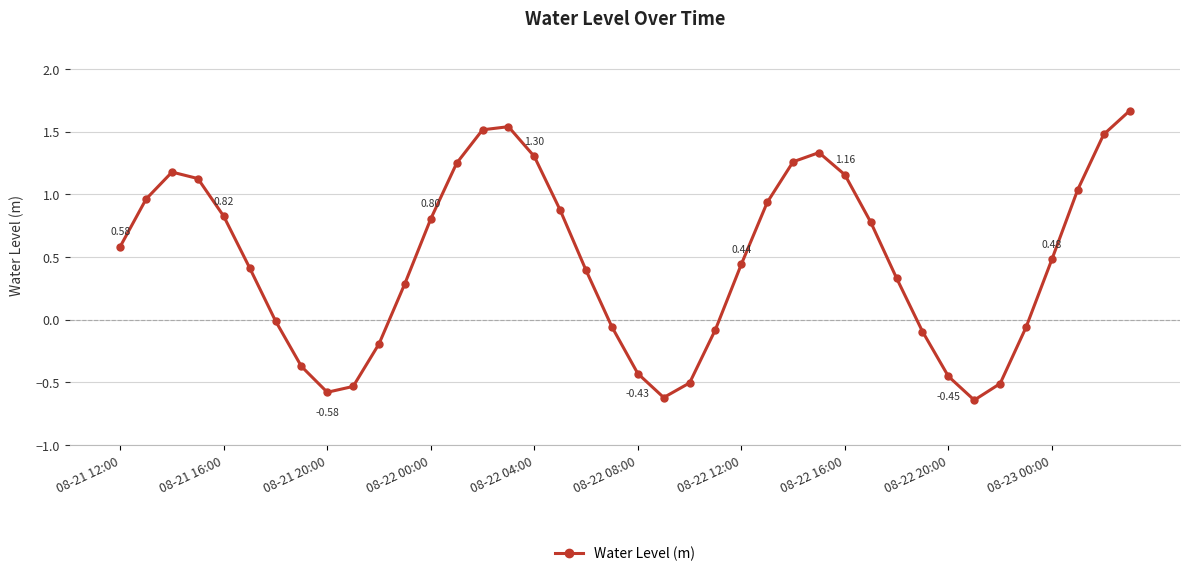

What is the difference between the second highest and second lowest values?

2.2